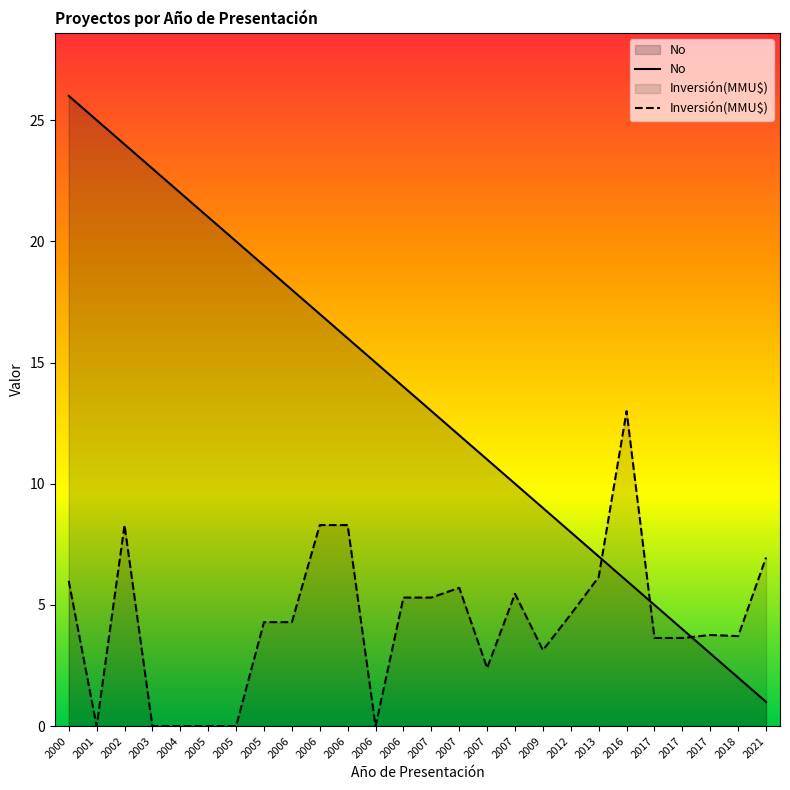

Is it true that the value at 2007 is 11?

True